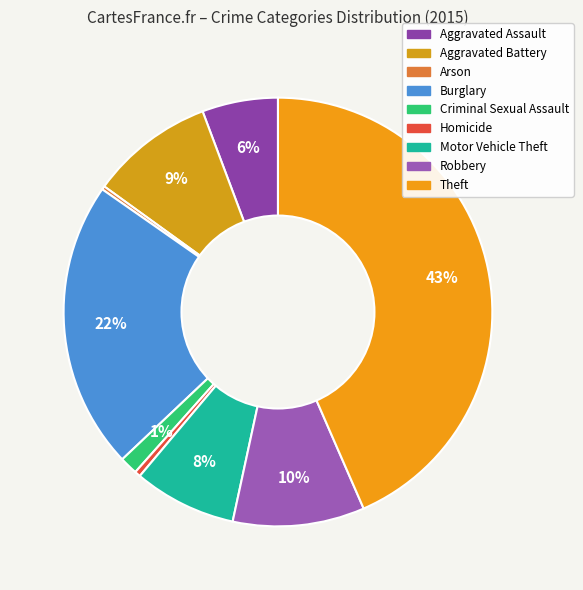

What is the largest slice in the pie chart?

Theft